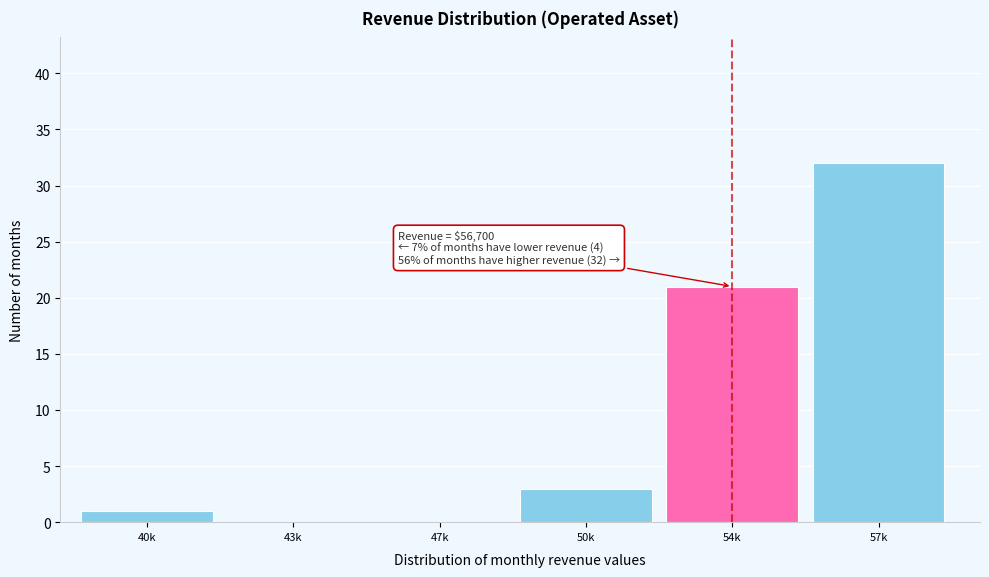

Reading left to right, transcribe all the data shown in this chart.

40k=1	43k=0	47k=0	50k=3	54k=21	57k=32